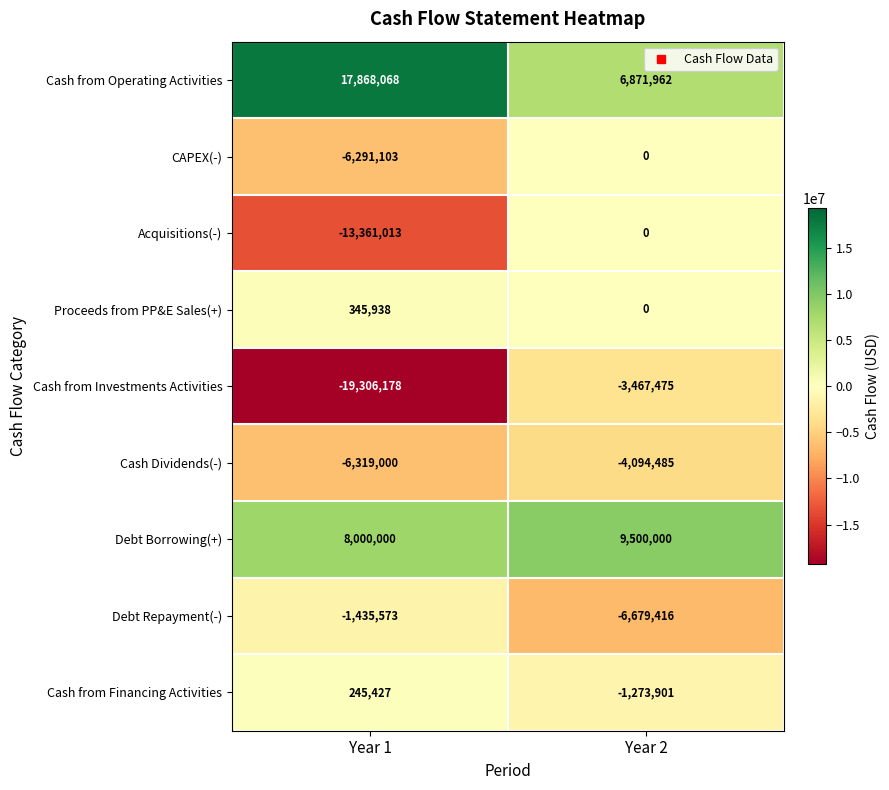

What value does the Proceeds from PP&E Sales(+) series have at Year 1, to the nearest 100?

345900